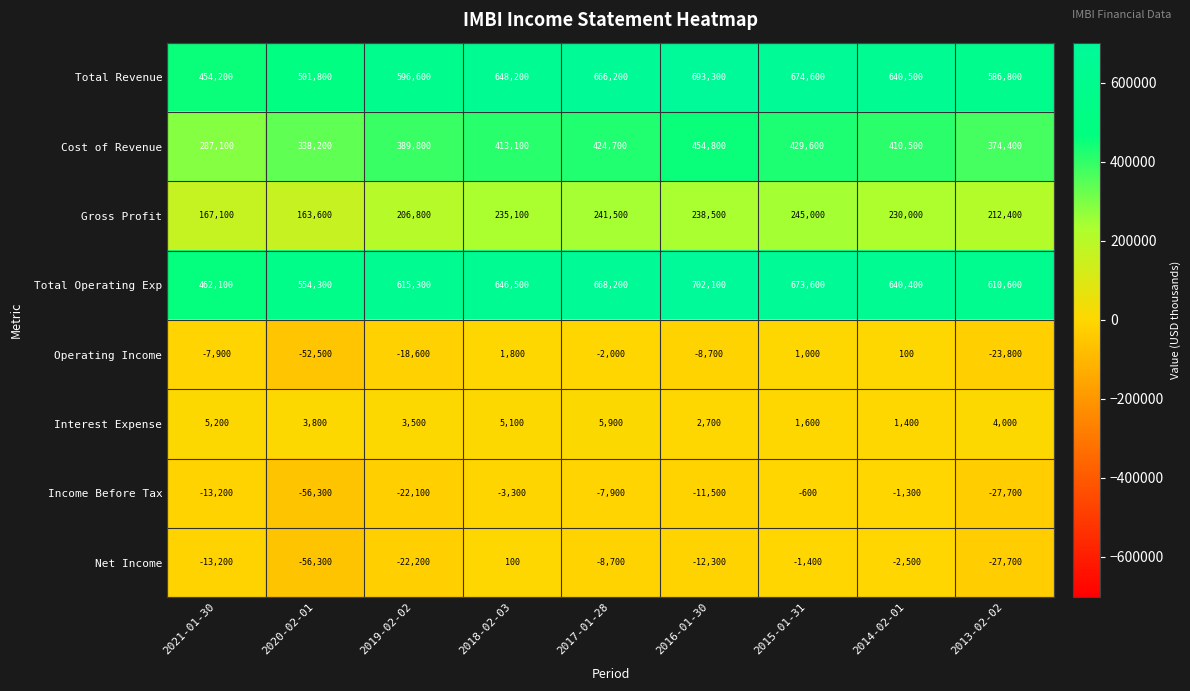

Is the value of Total Operating Exp at 2019-02-02 greater than the value of Gross Profit at 2021-01-30?

Yes